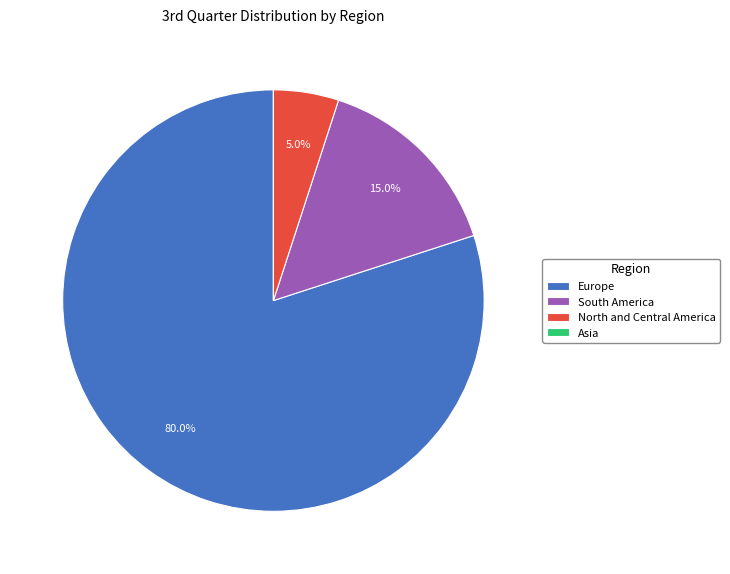

True or false: South America accounts for 5% of the total.

False